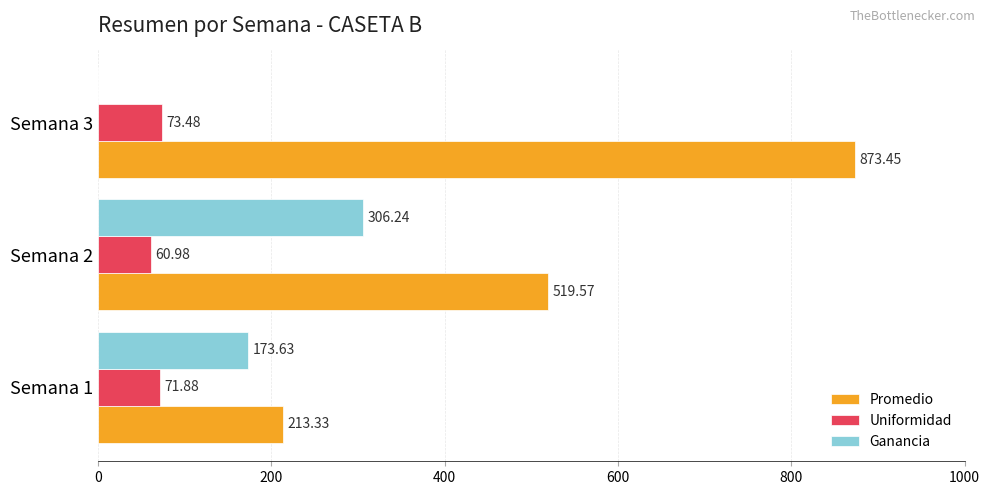

What is the sum of the Ganancia values at Semana 1 and Semana 3?

173.6